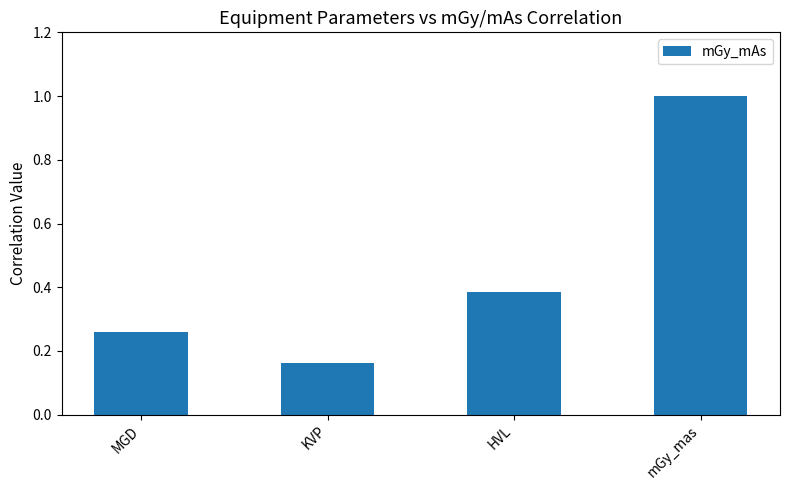

What is the change in value from KVP to HVL?

+0.2